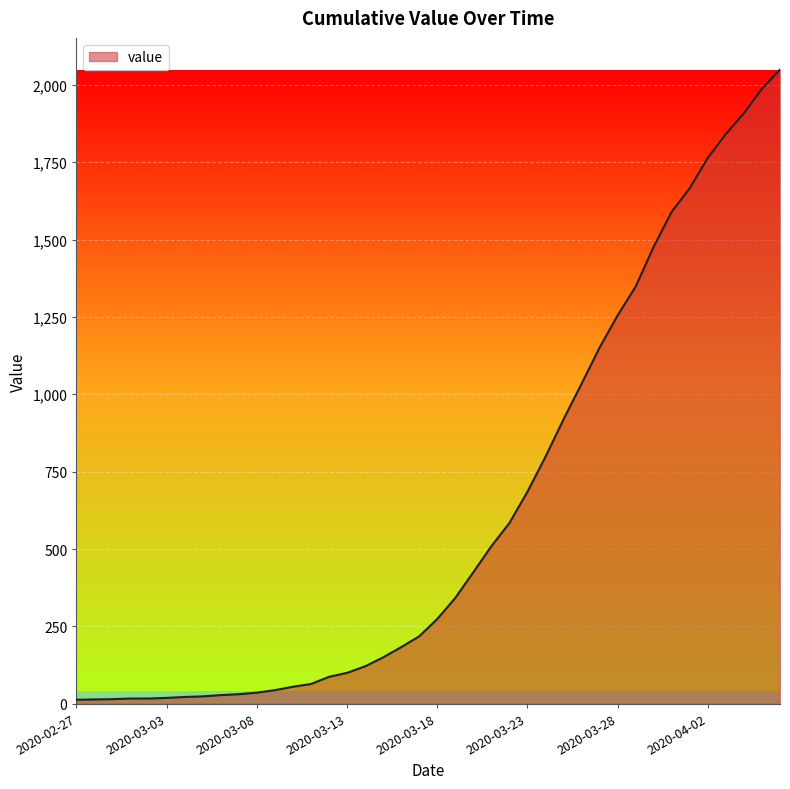

What is the greatest value displayed?

2049